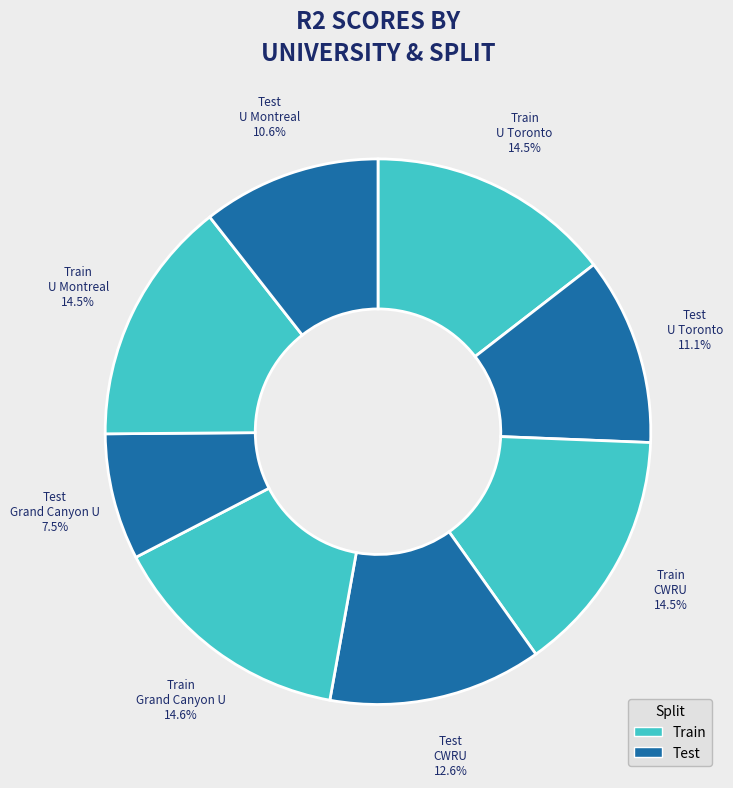

Count the number of slices in the pie.

8